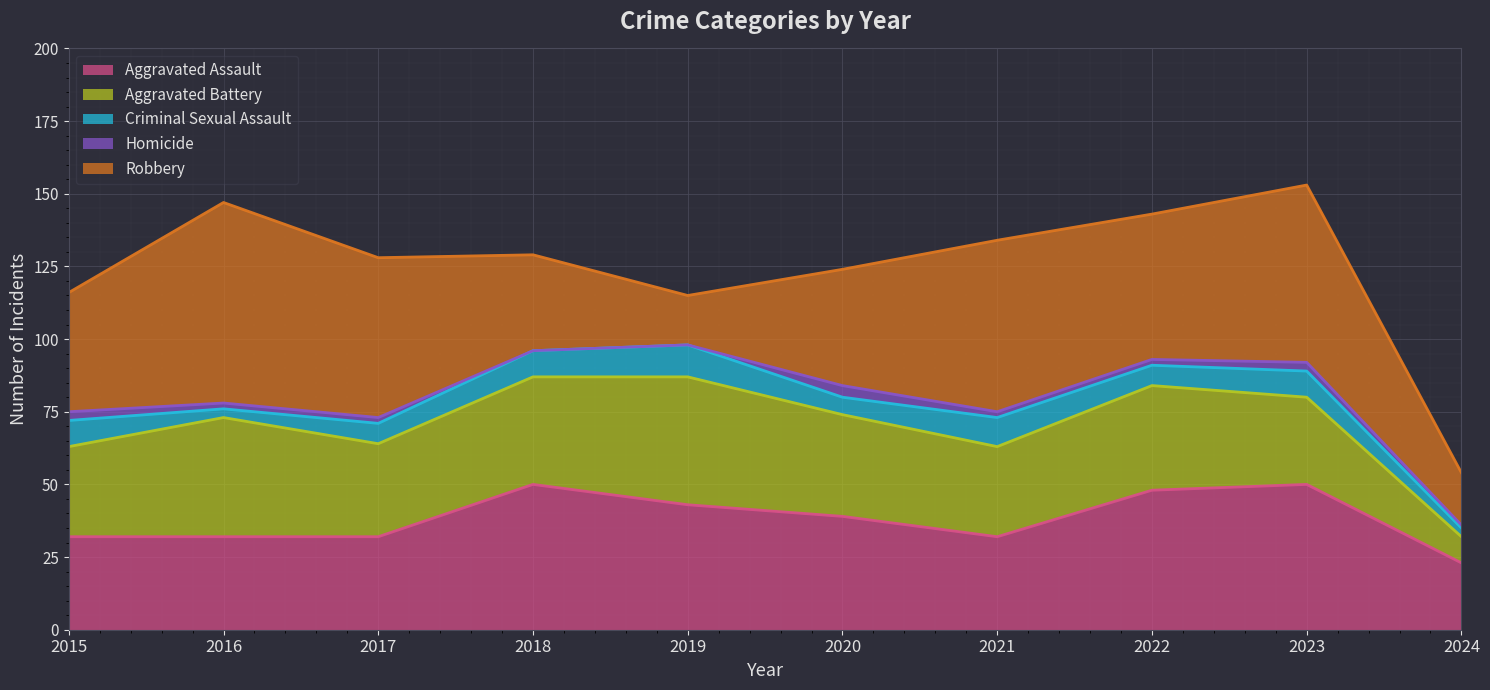

True or false: Homicide and Criminal Sexual Assault intersect in this chart.

False